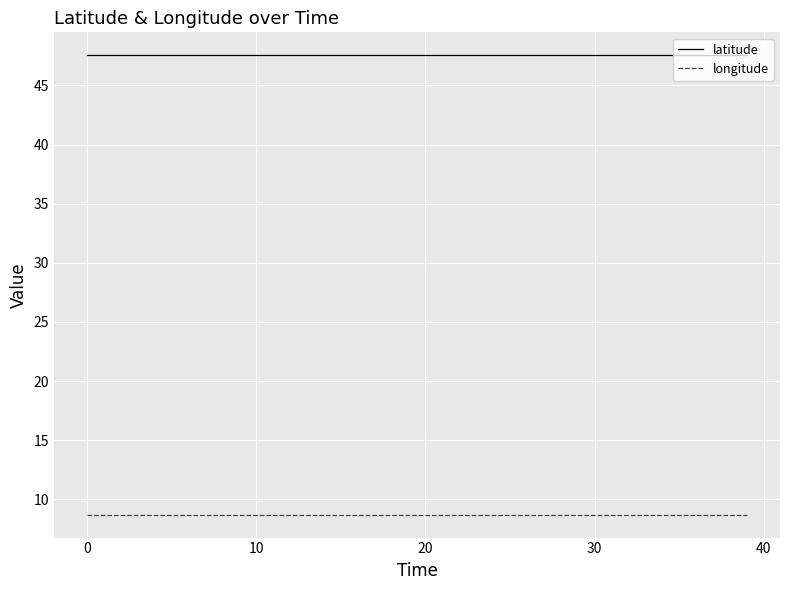

True or false: latitude and longitude cross at least once.

False